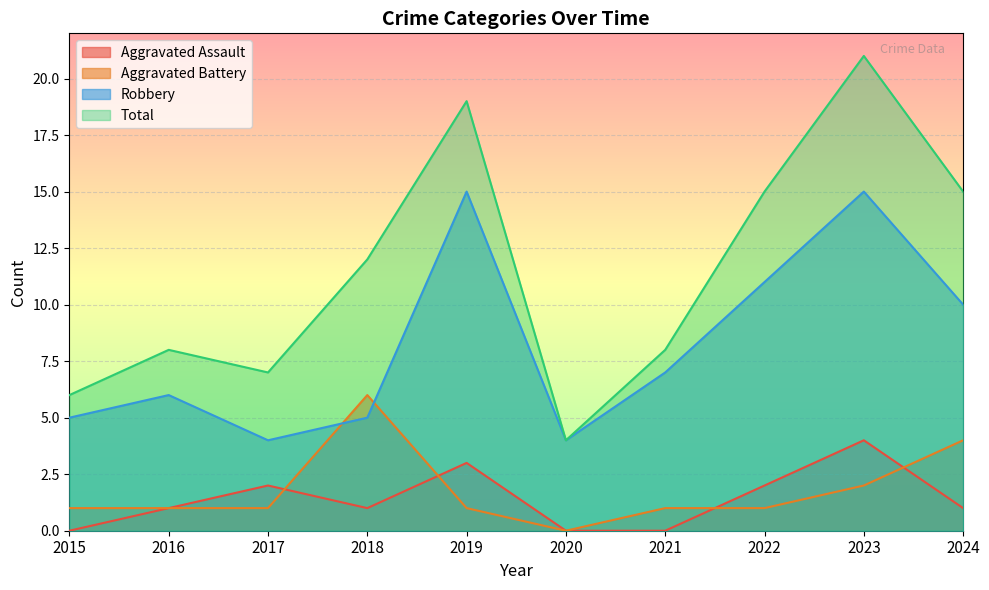

Where is the first local maximum for Robbery?

2016